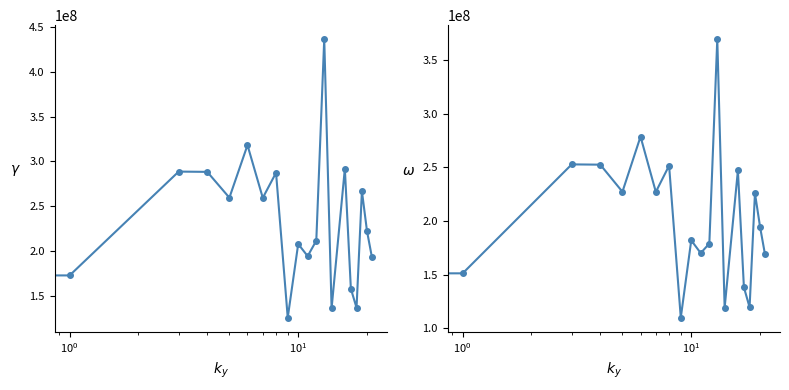

Reading left to right, transcribe all the data shown in this chart.

col_1: 218582229.3	172682992.1	288647953.5	288336628.3	259491053.0	318189491.9	259314789.2	287353240.8	125475843.4	207798053.3	194241658.4	211486688.8	436620501.9	135994544.2	291936417.7	157810671.4	136546628.2	266863644.4	222252844.3	193469983.9
col_2: 191468231.9	151262558.1	252842664.6	252569957.7	227302527.1	278719727.6	227148128.0	251708554.3	109911212.6	182021777.2	170146983.2	179044208.7	369642045.5	119125122.9	247152788.6	138235072.0	119608723.7	225926228.7	194683526.0	169471030.9